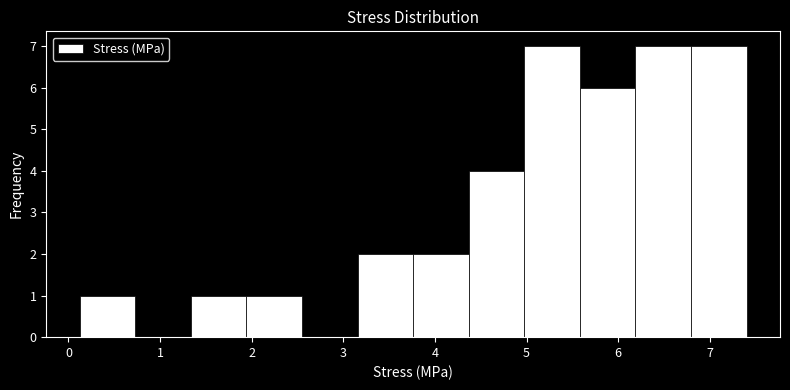

Reading left to right, list every bar in this chart as the range it spans on the x-axis followed by its height. Neither the bar edges nor the heights are printed on the chart, so give them approximately, as read against the axes.

0.1 to 0.7: 1
0.7 to 1.3: 0
1.3 to 1.9: 1
1.9 to 2.5: 1
2.5 to 3.2: 0
3.2 to 3.8: 2
3.8 to 4.4: 2
4.4 to 5.0: 4
5.0 to 5.6: 7
5.6 to 6.2: 6
6.2 to 6.8: 7
6.8 to 7.4: 7